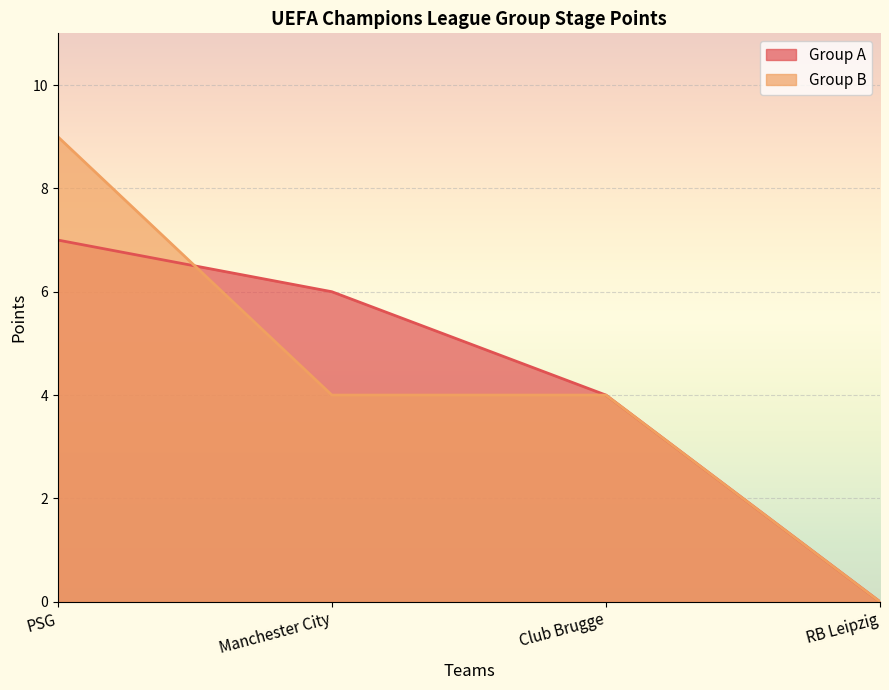

What is the spread (max minus min) of values at PSG?

2